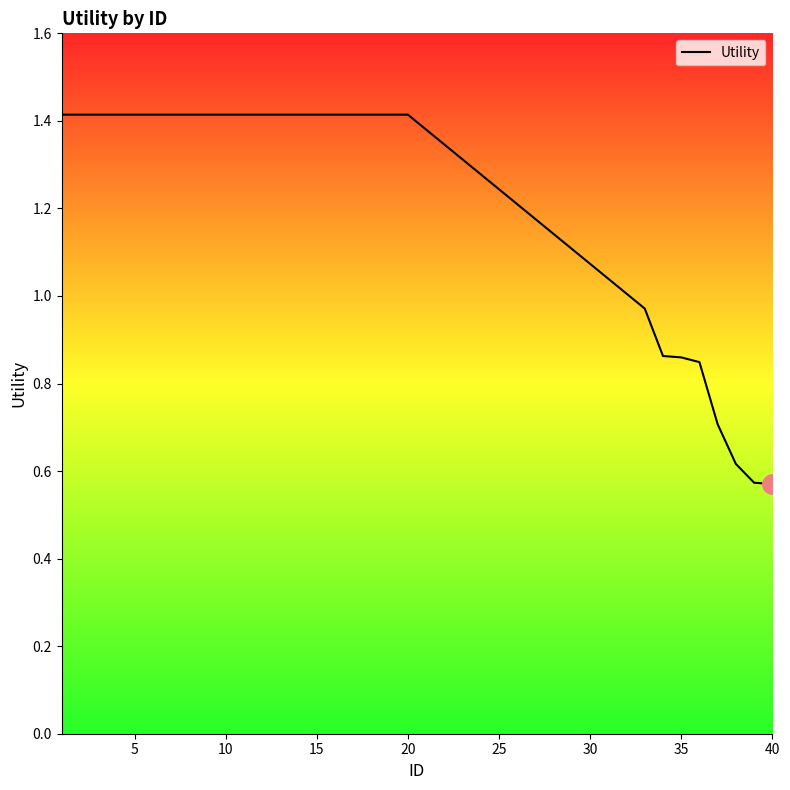

What is the maximum value shown in the chart?

1.4